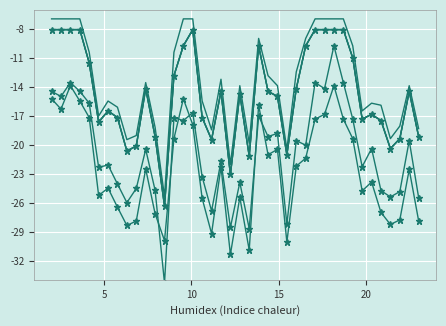

How many values in the a3 series are below -20?

22